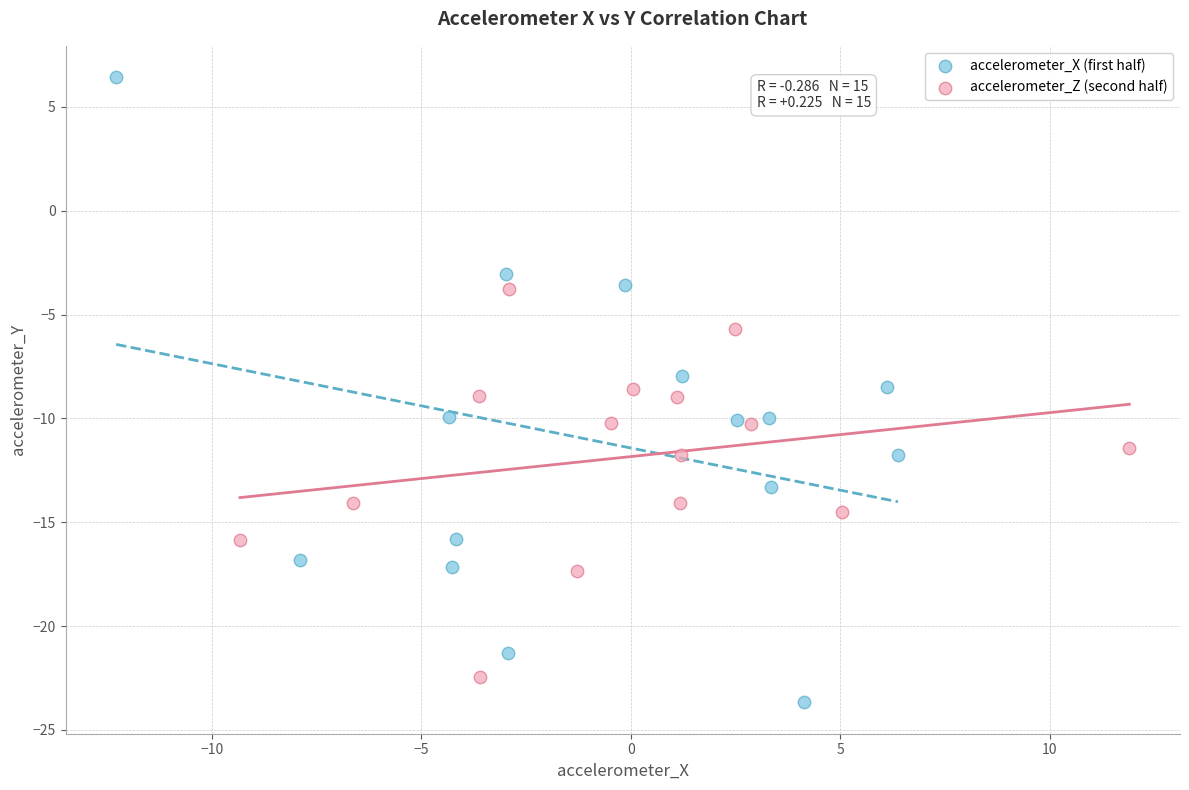

Which series has the widest spread of Y values?

accelerometer_X (first half)